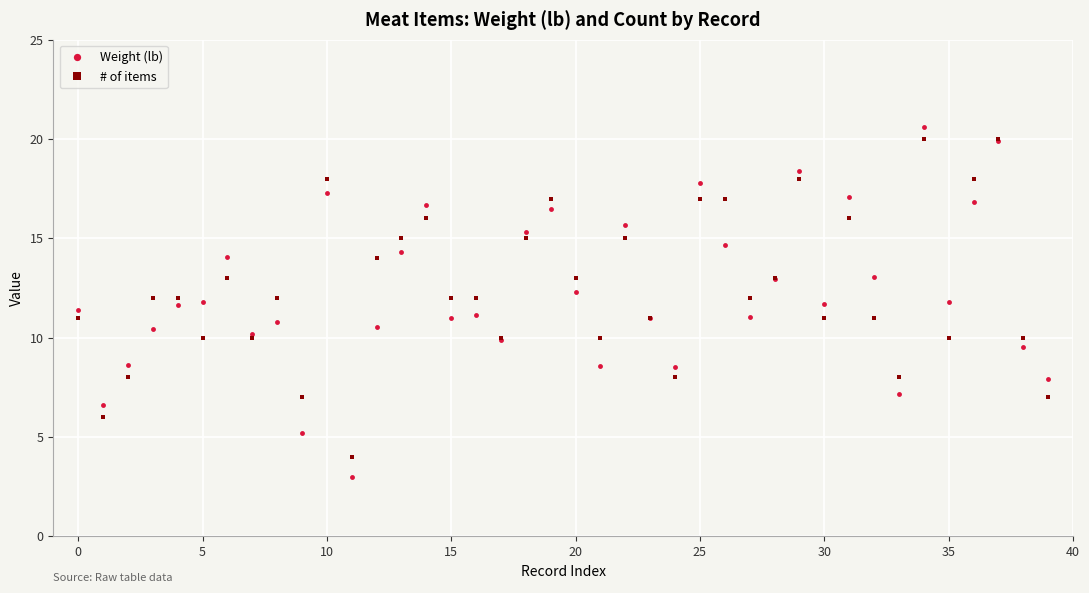

Which series has the widest spread of values?

Weight (lb)